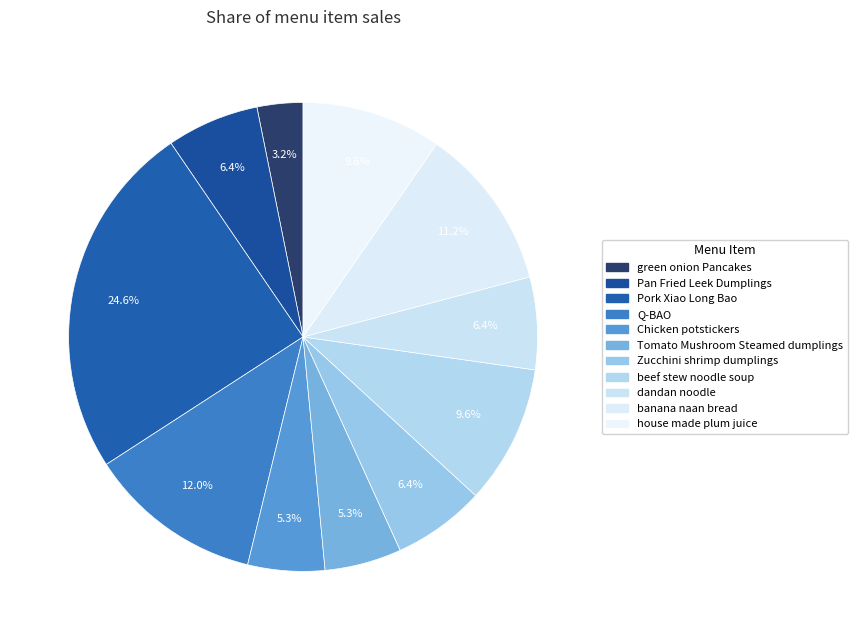

How many slices are in this pie chart?

11